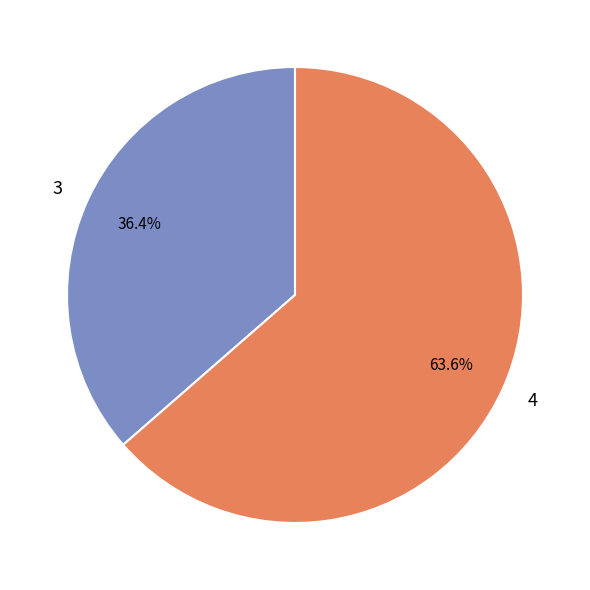

To the nearest percent, what portion does 3 represent?

36%